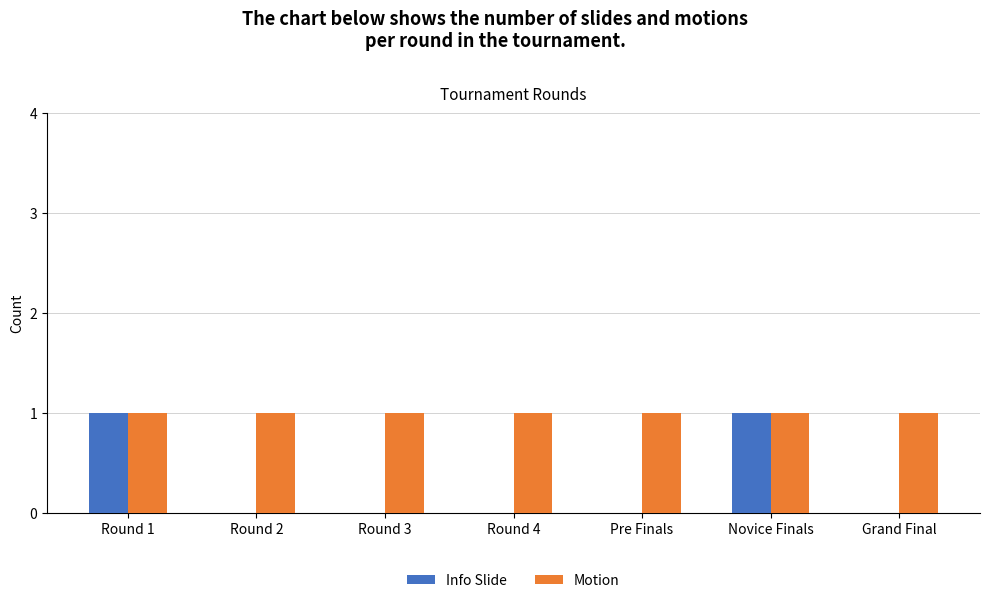

What is the difference between the Info Slide values at Novice Finals and Round 2?

1